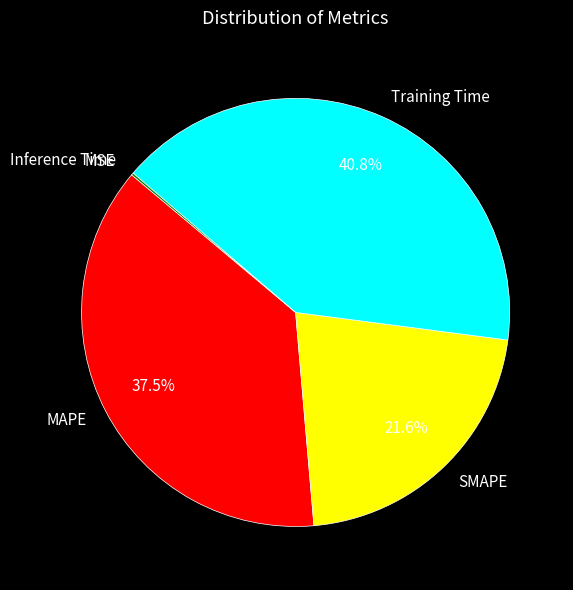

Is it true that SMAPE is 22% of the pie?

True